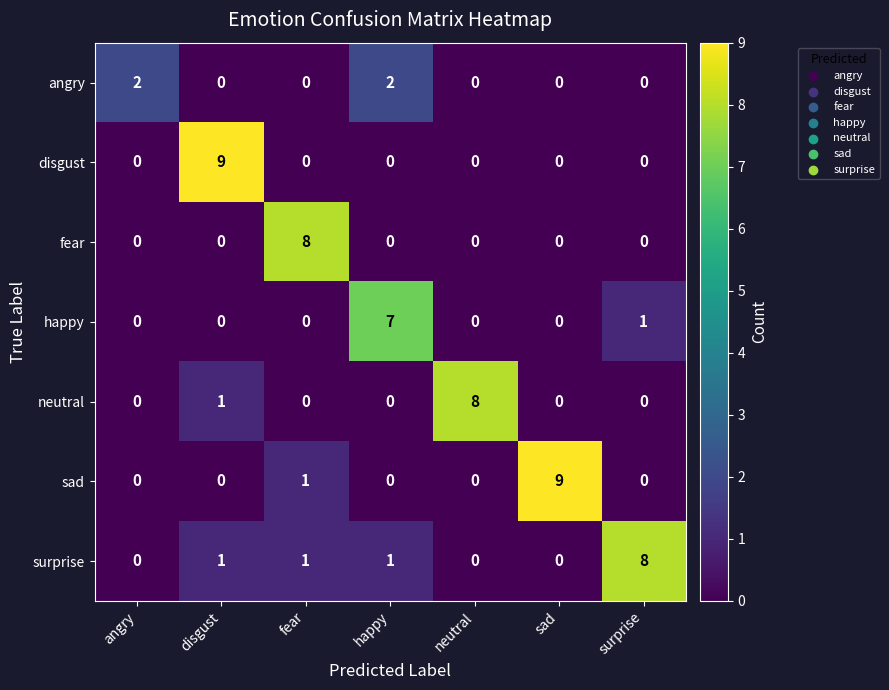

Count the happy values in the range 0 to 1.

6